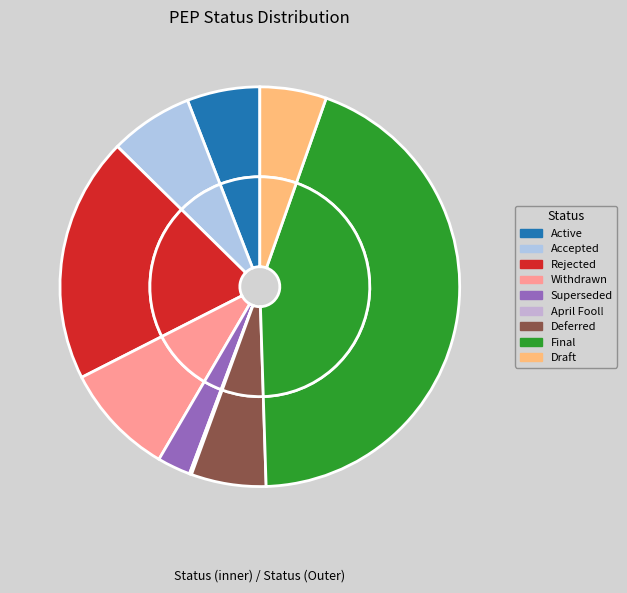

To the nearest percent, what portion does Accepted represent?

7%